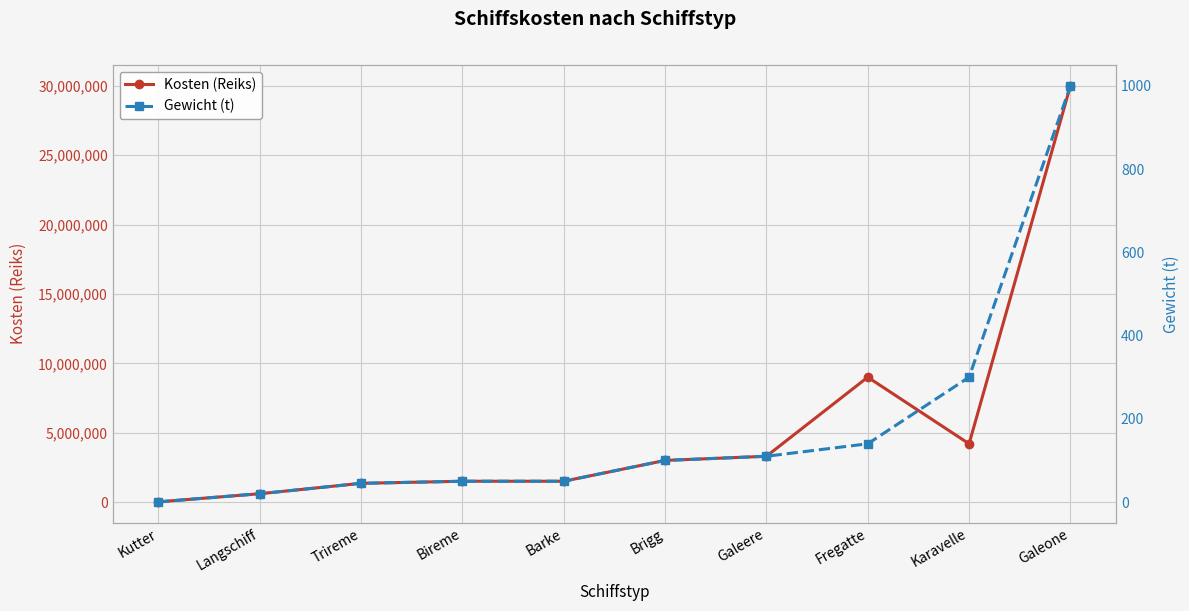

What is the smallest value displayed?

0.5